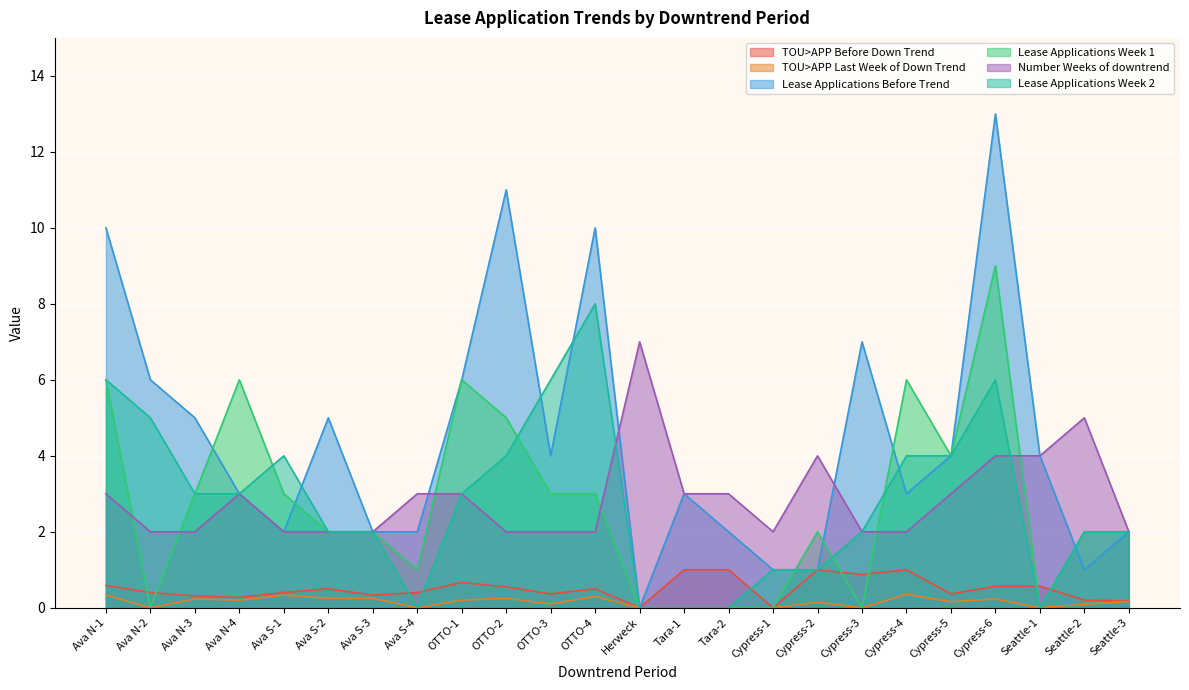

How many interior local valleys does the Lease Applications Week 1 series have?

5